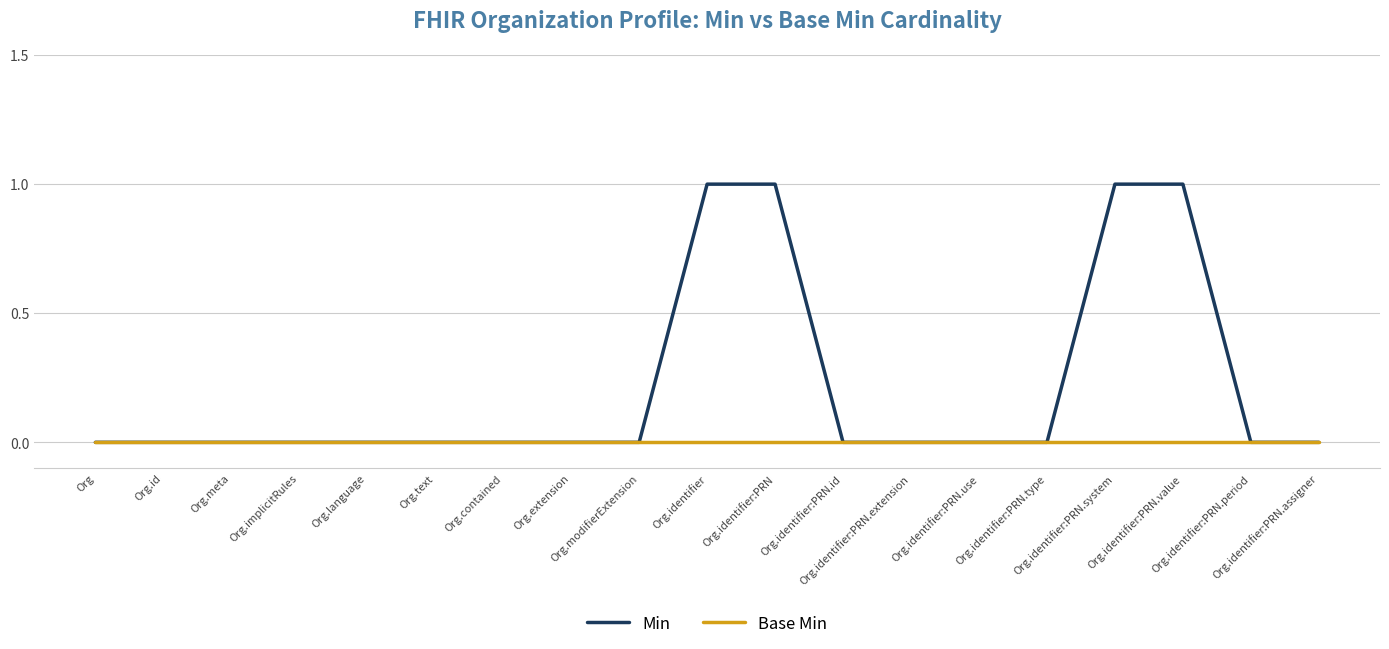

Which series has the widest spread of values?

Min